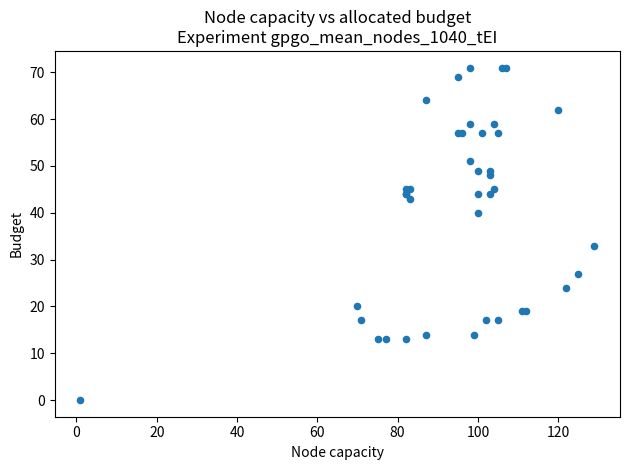

What Y value in the scatter plot is closest to 35?

33